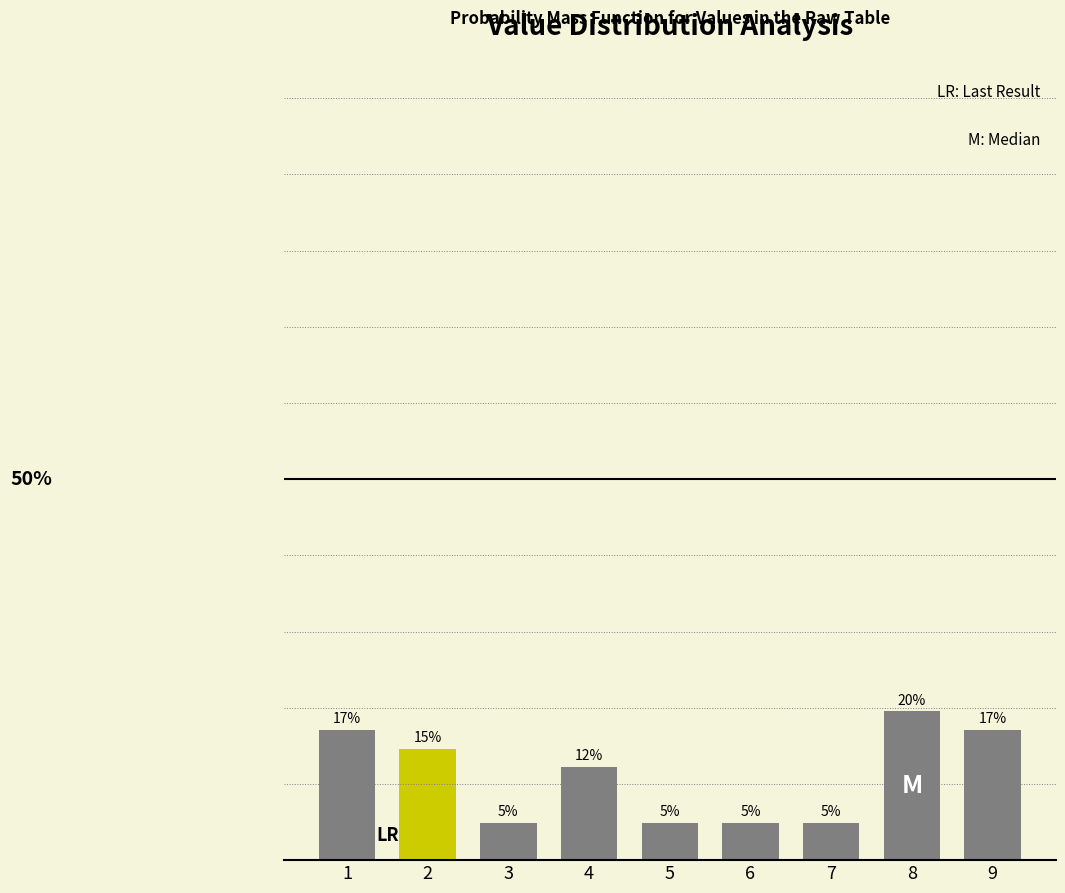

Does the chart contain any negative values?

No